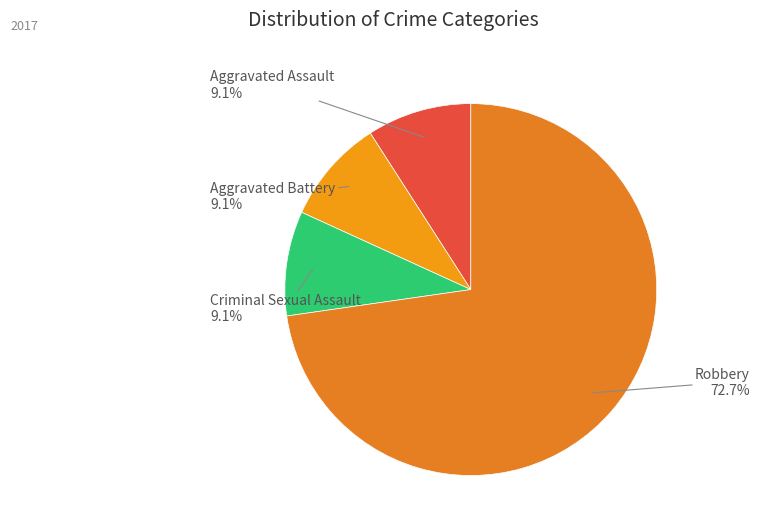

Which category has the biggest portion of the pie?

Robbery